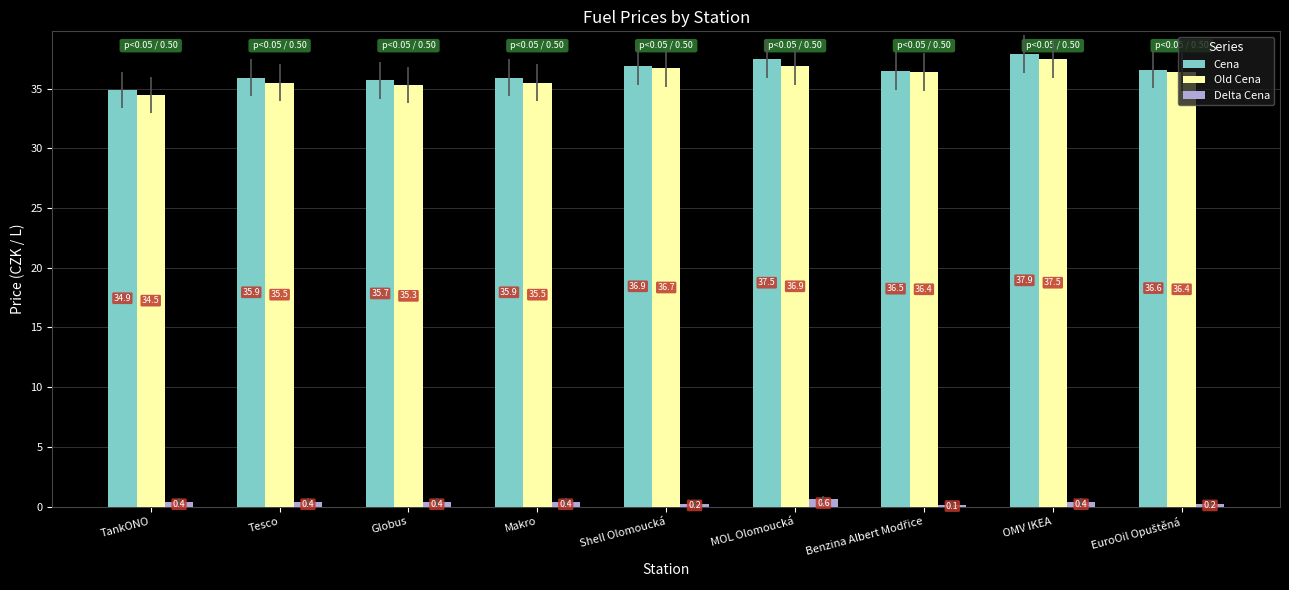

What is the sum of all Old Cena values?

324.7